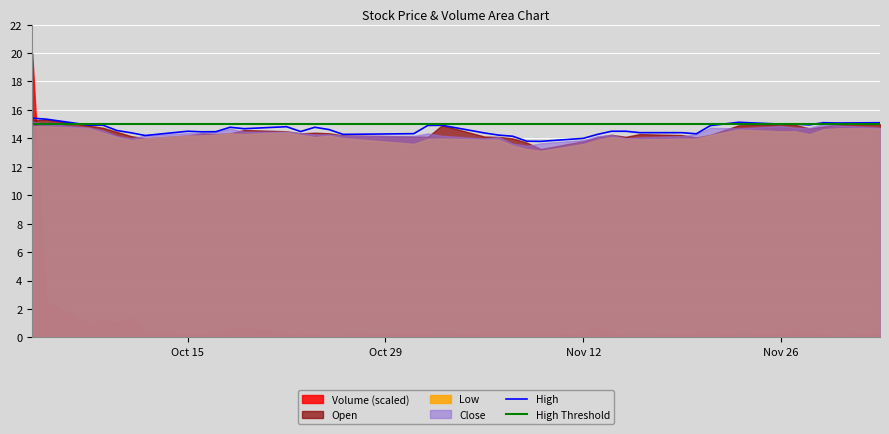

What is the minimum value for High Threshold?

15.0